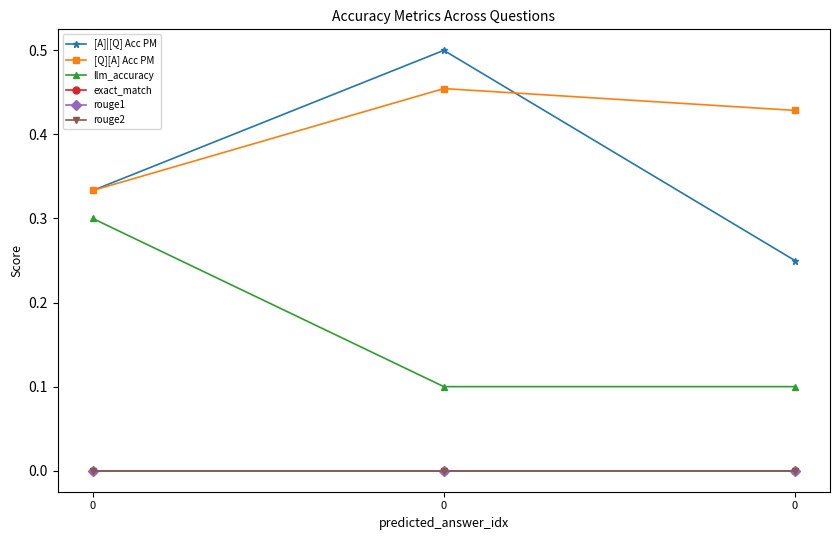

Does the chart have visible grid lines?

No